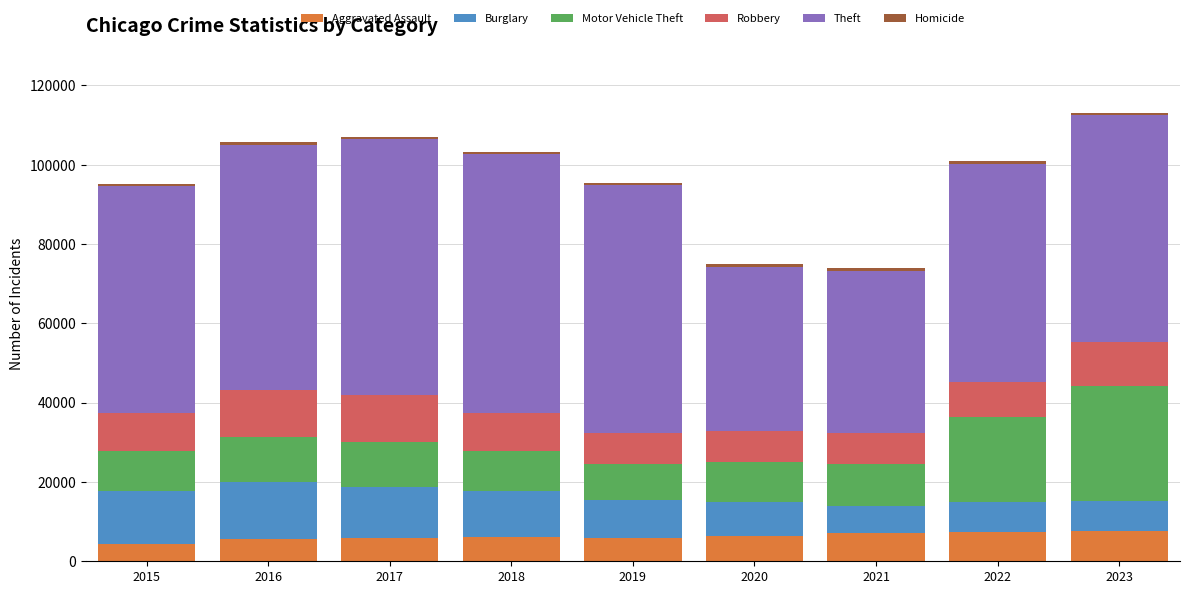

Does the chart contain stacked bars?

Yes